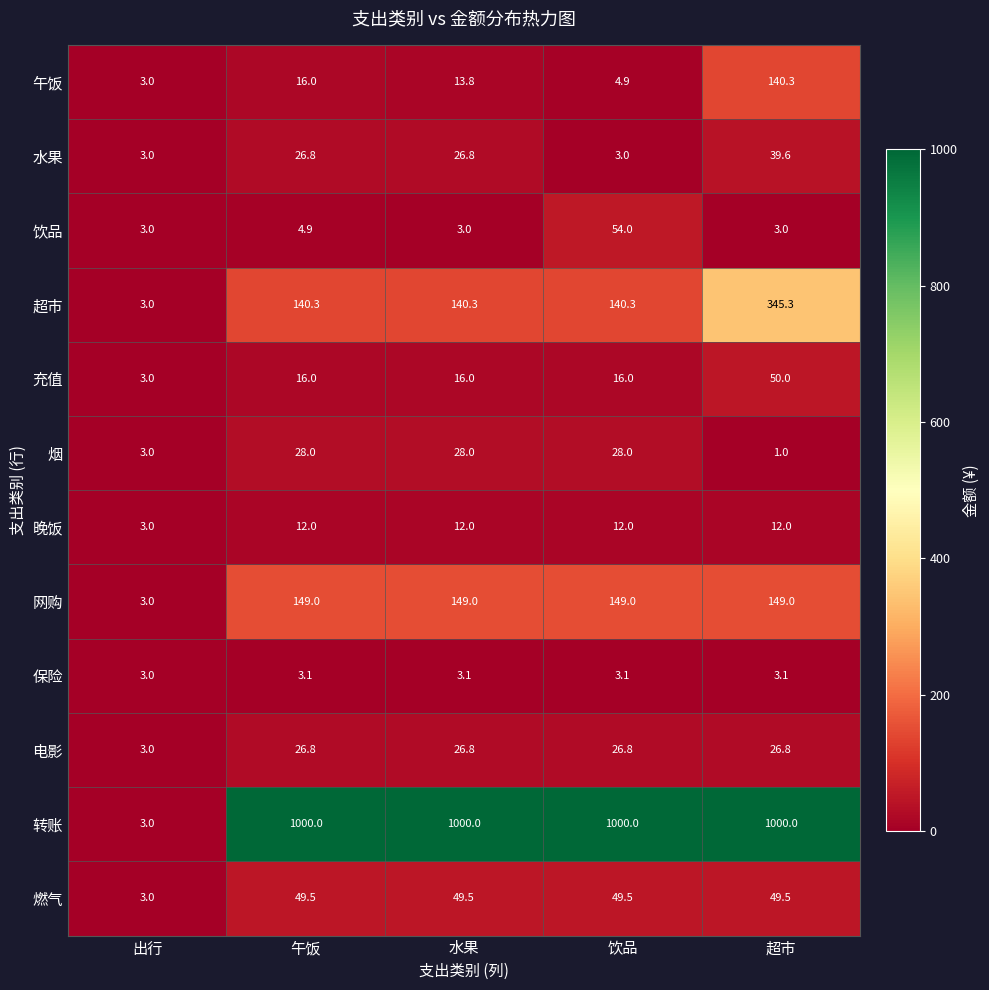

What is the approximate value of 午饭 at 水果?

13.8